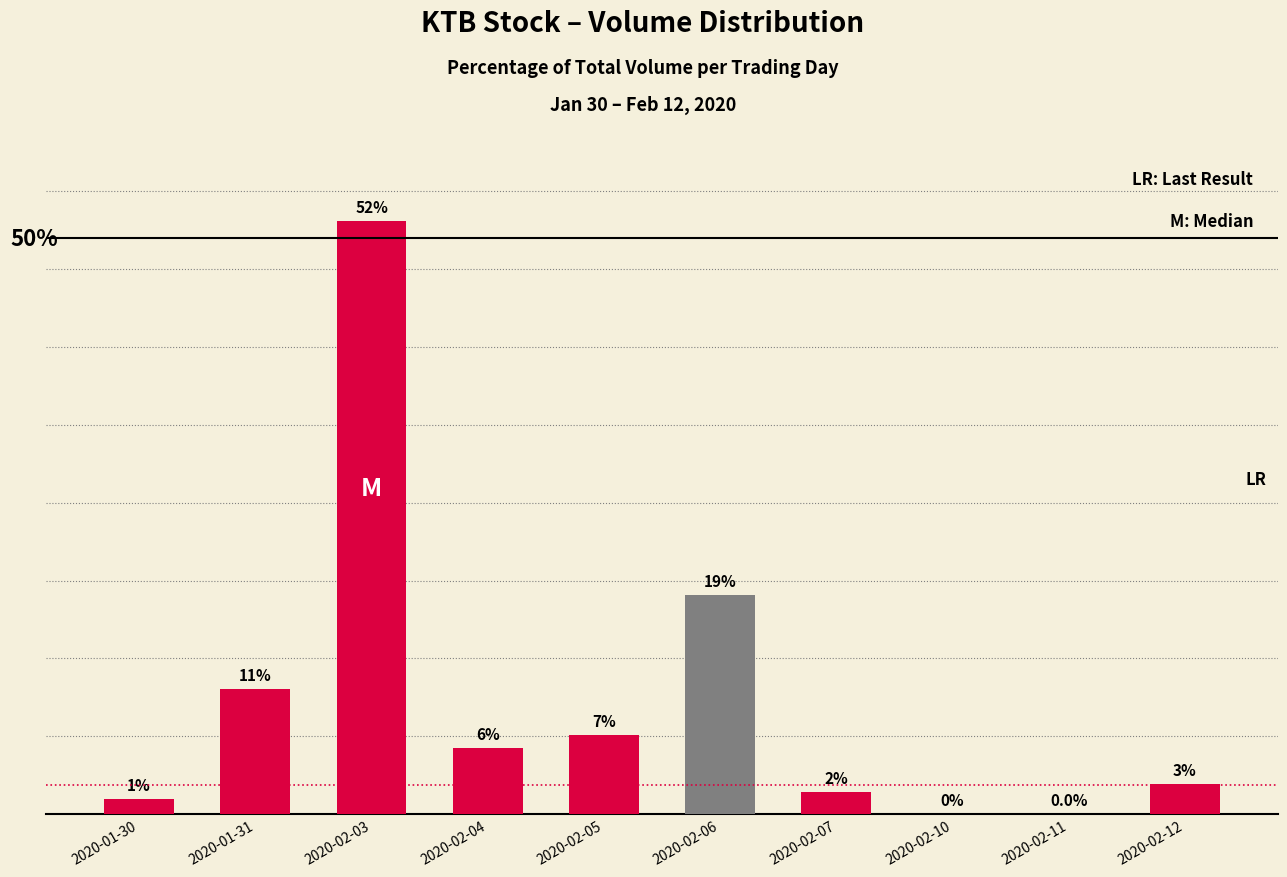

Rank the categories by value from lowest to highest.

2020-02-10, 2020-02-11, 2020-01-30, 2020-02-07, 2020-02-12, 2020-02-04, 2020-02-05, 2020-01-31, 2020-02-06, 2020-02-03